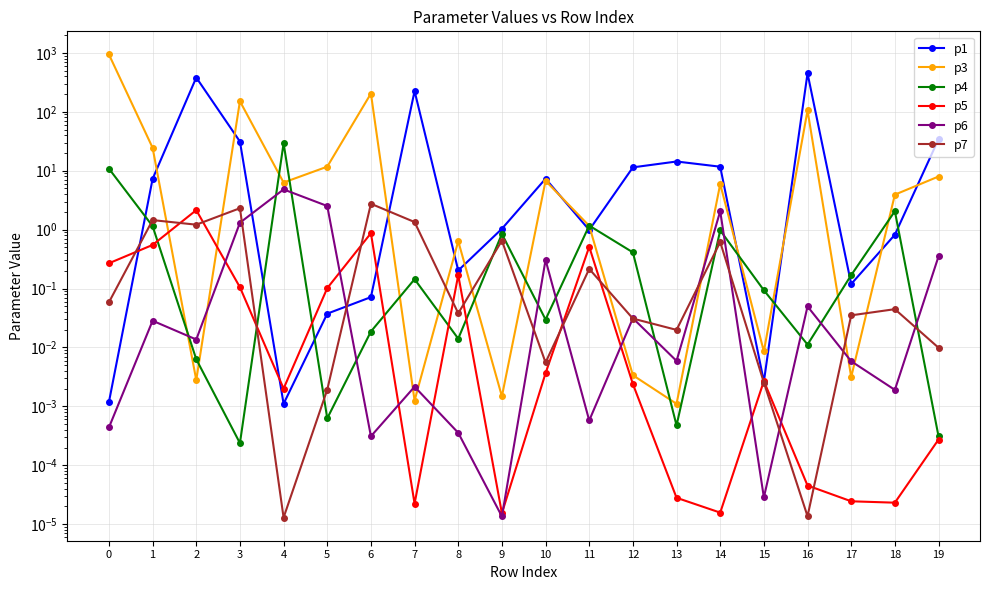

How many intersections are there between p7 and p6?

11